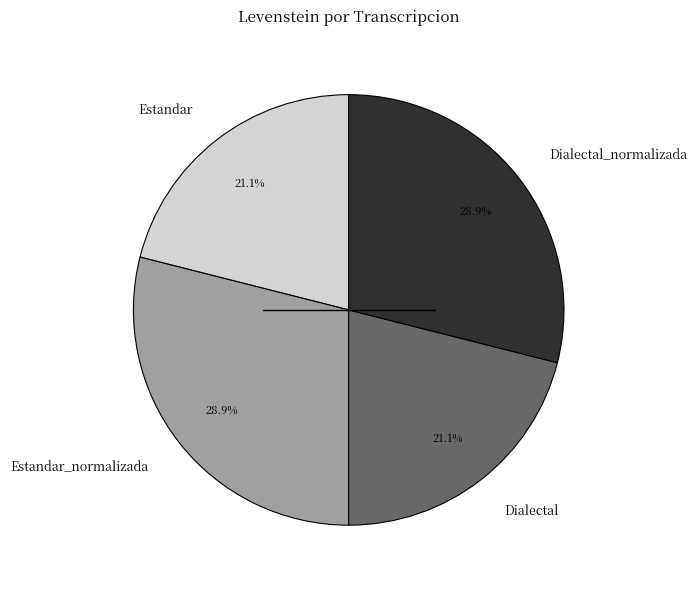

To the nearest percent, what portion does Dialectal_normalizada represent?

29%